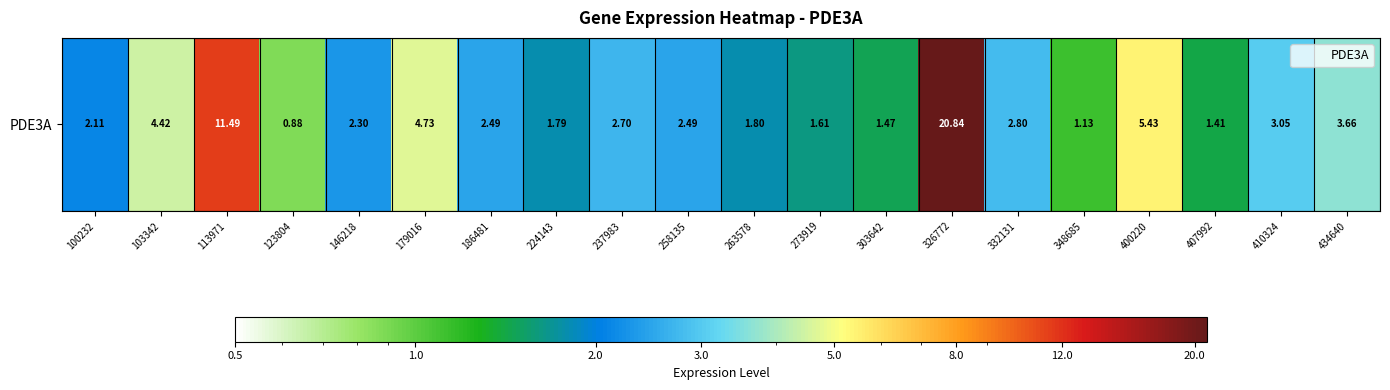

What is the sum of the values at 332131 and 179016?

7.5